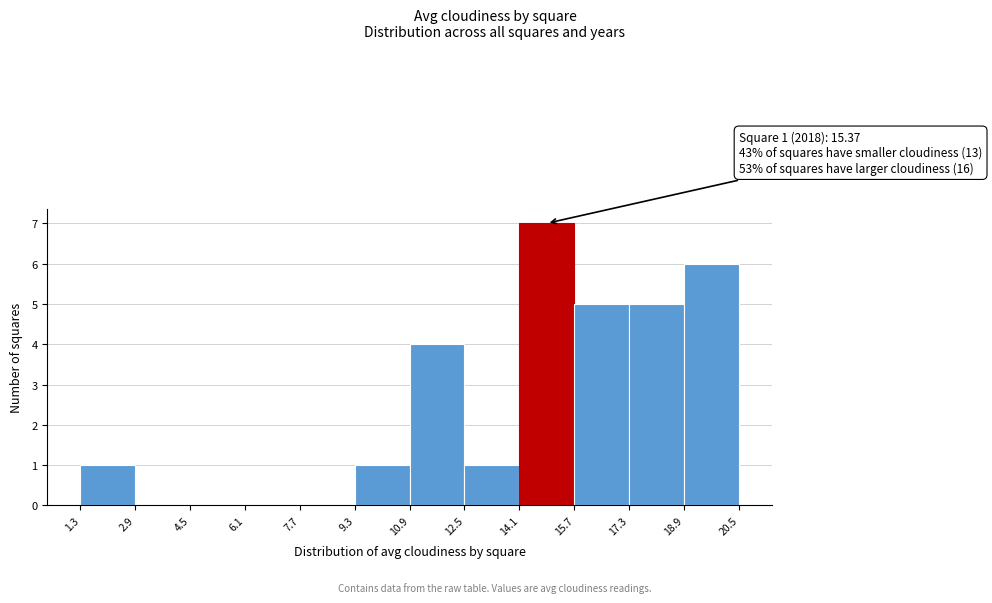

Over which range of the x-axis is the bar tallest?

14.1 to 15.7